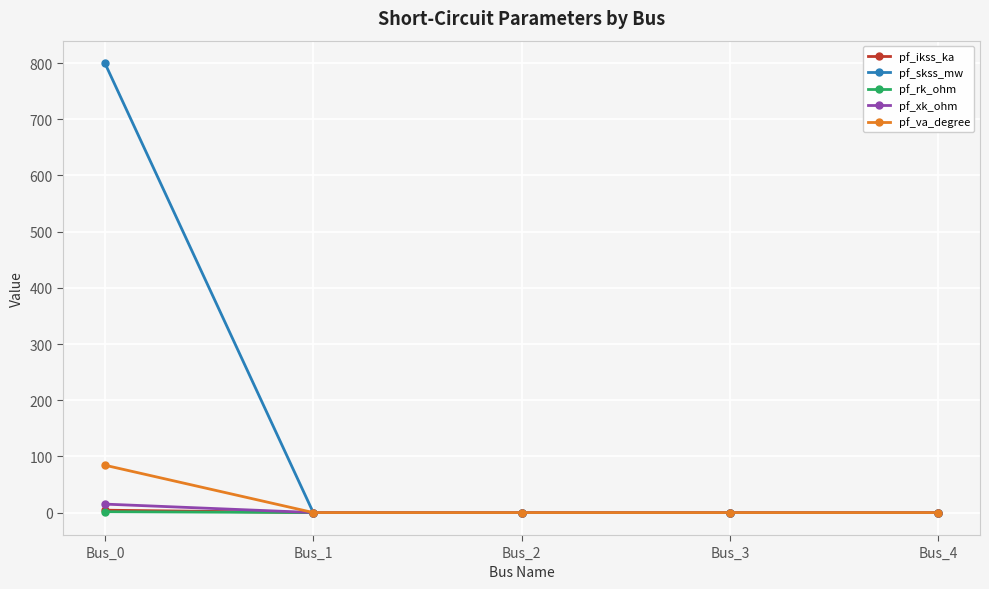

What are all the series names shown in the legend?

pf_ikss_ka, pf_skss_mw, pf_rk_ohm, pf_xk_ohm, pf_va_degree